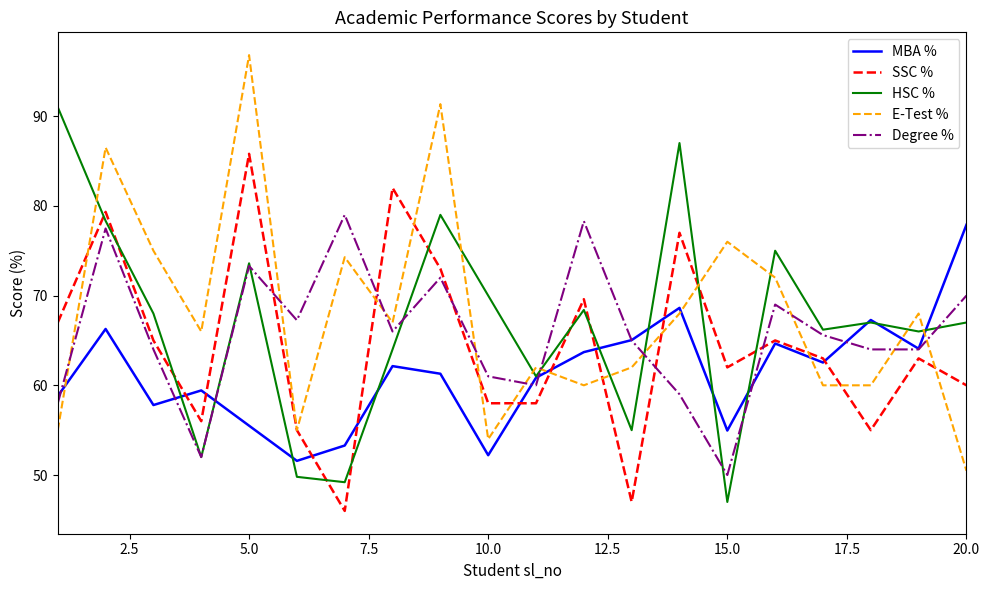

What is the minimum value for HSC %?

47.0